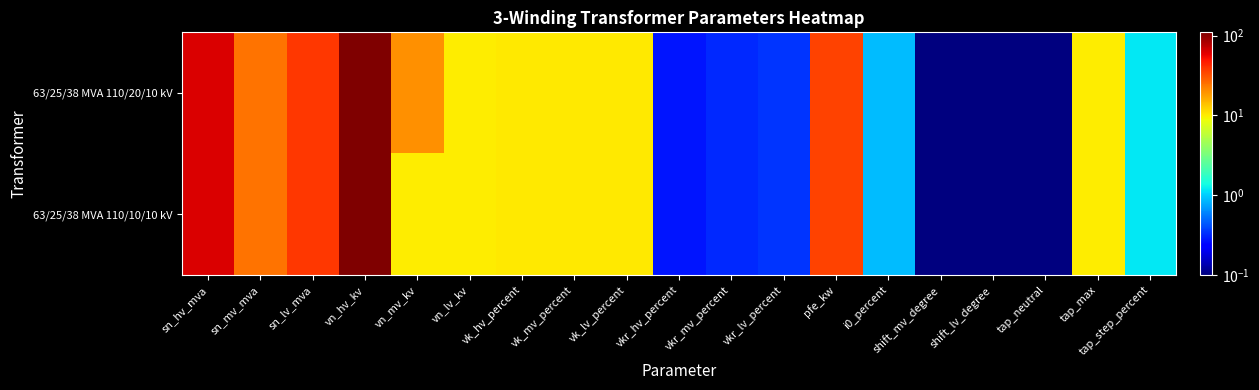

Between vn_hv_kv and i0_percent, which series saw the biggest shift?

63/25/38 MVA 110/20/10 kV